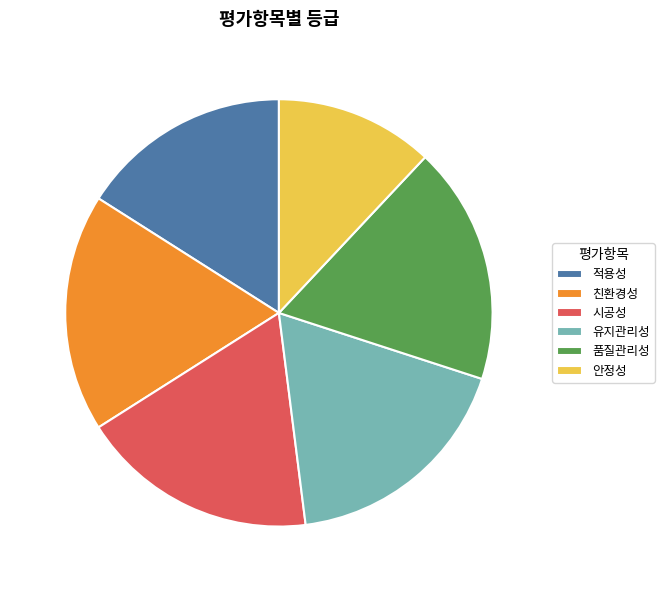

What portion of the pie excludes 안정성?

88.0%